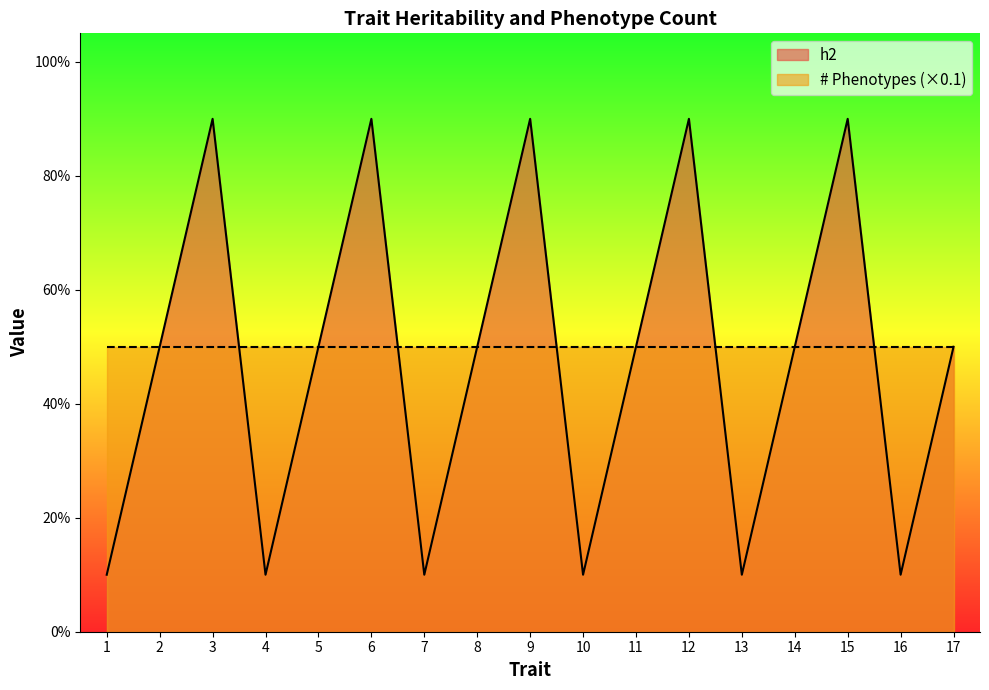

Does the chart display data point markers on the line(s)?

No